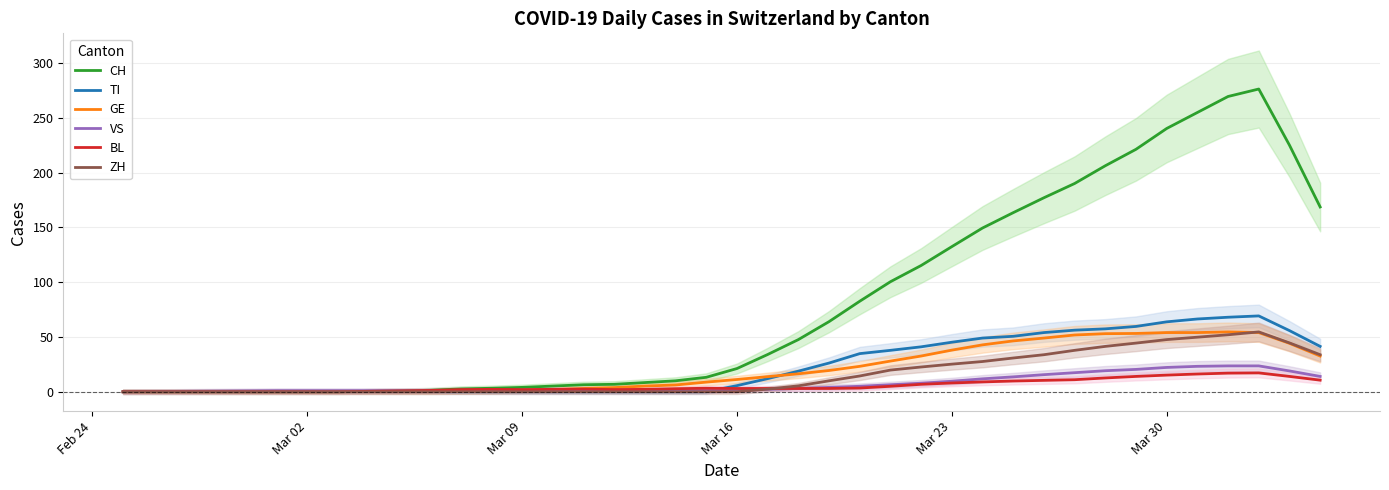

The value of CH at Mar 23 is 132.4. True or false?

True